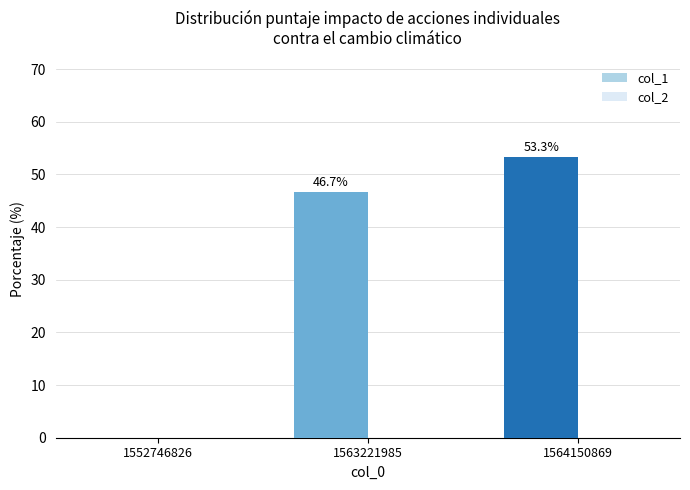

What is the change in value from 1552746826 to 1564150869?

+53.3